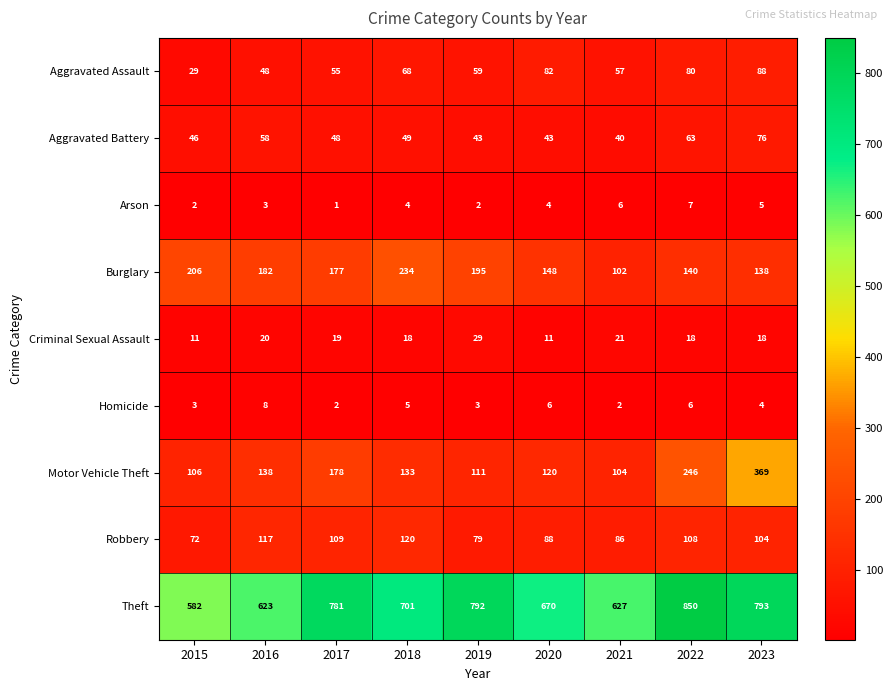

What is the difference between the maximum and second lowest values in the Arson series?

5